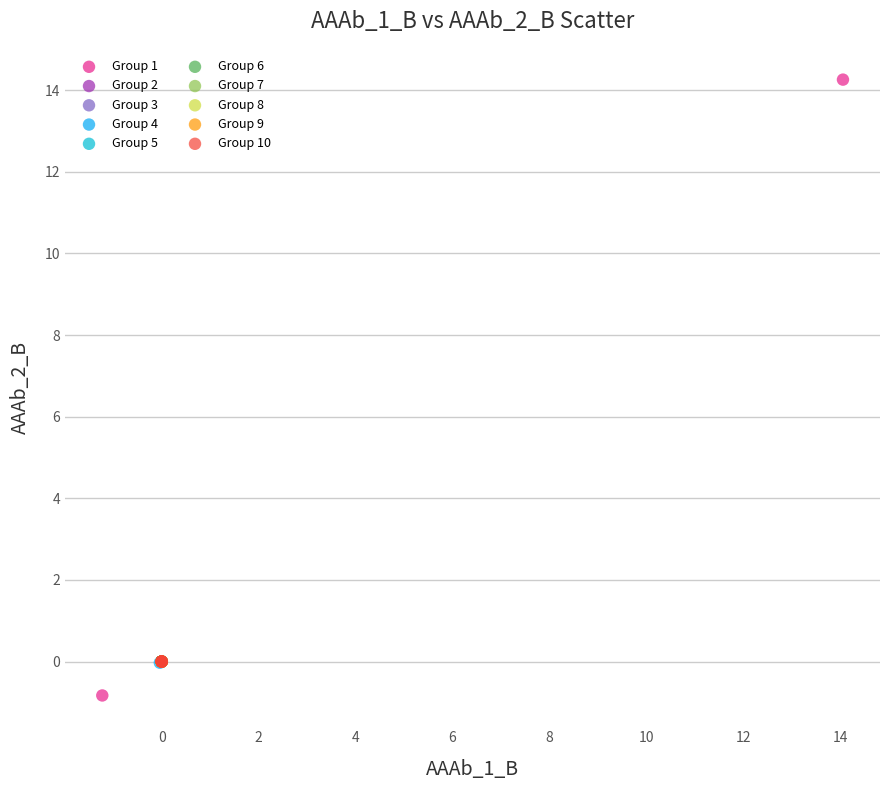

Which series reaches the maximum Y coordinate?

Group 1